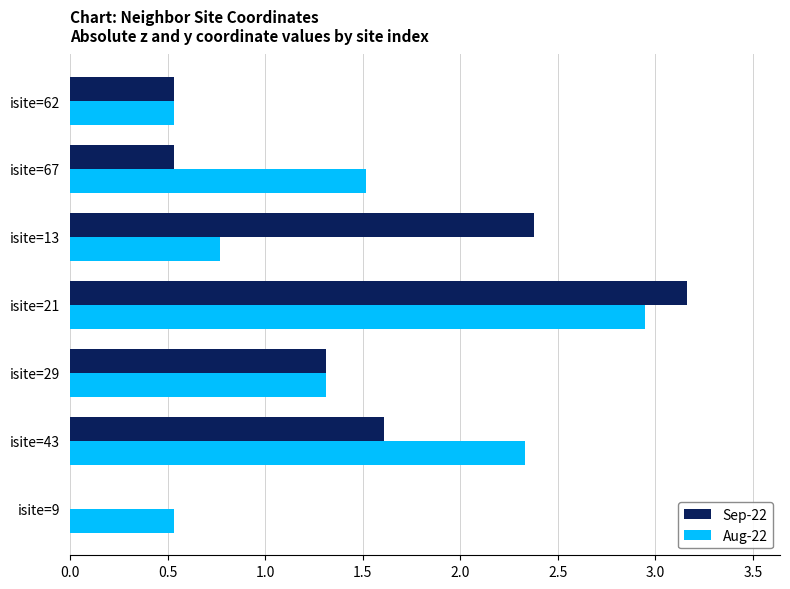

Where is Aug-22 nearest to the value 1?

isite=13